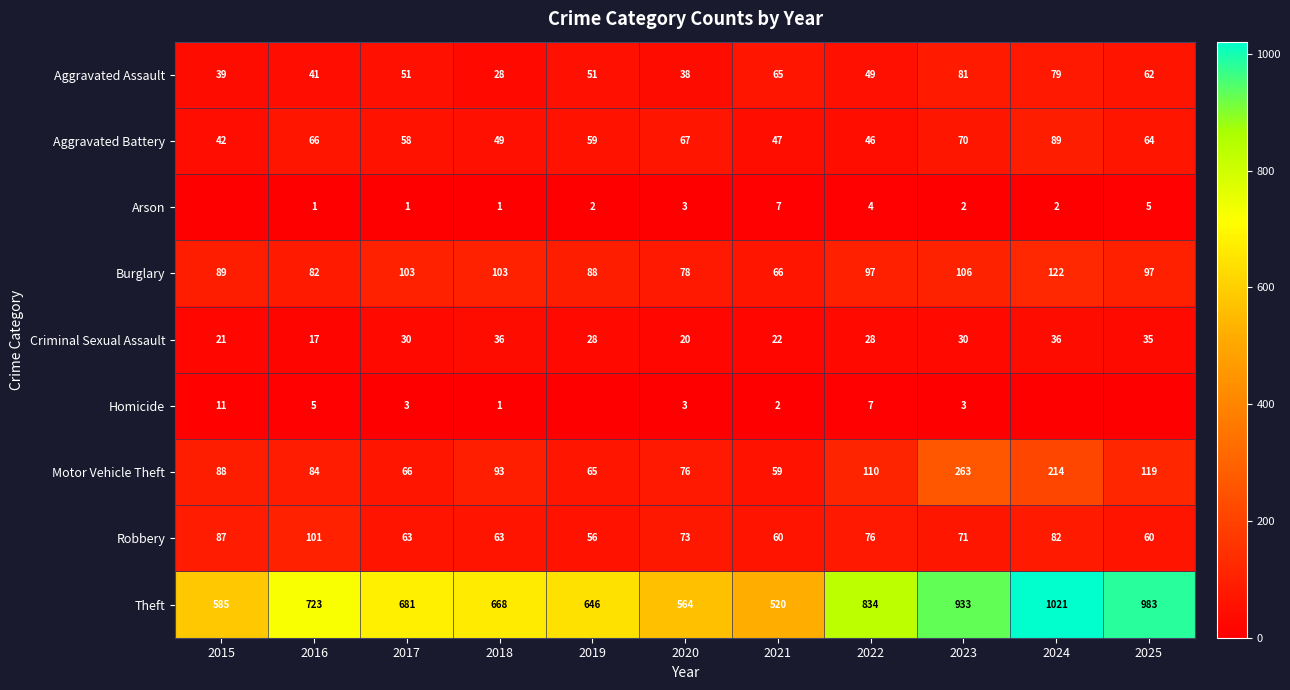

Is it true that Robbery equals 104 at 2025?

False